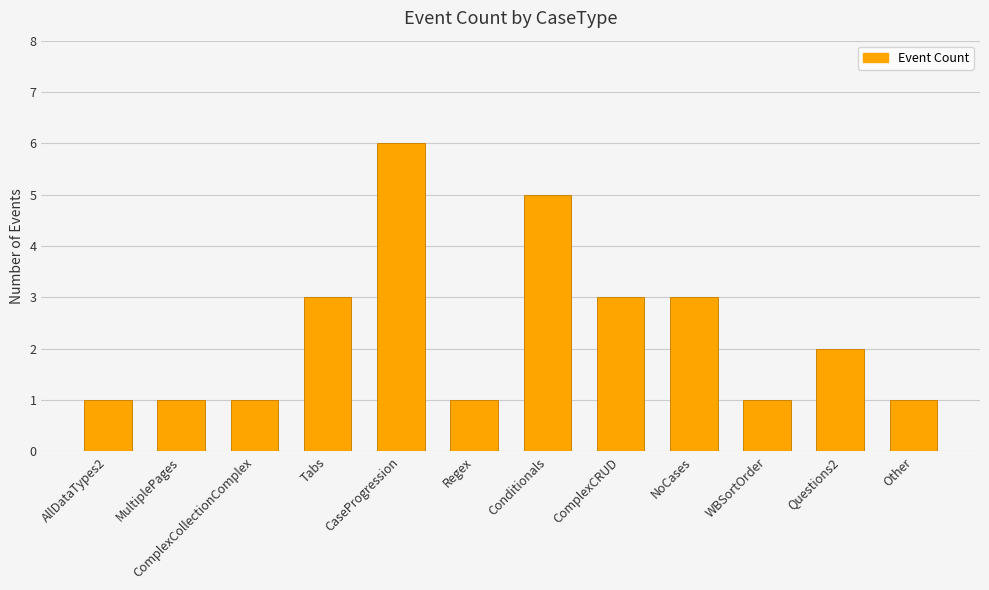

How many data points are less than 2?

6